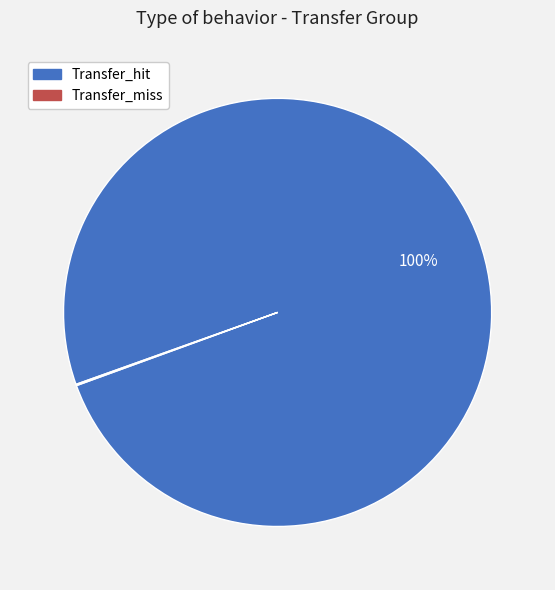

Which slice is the largest?

Transfer_hit